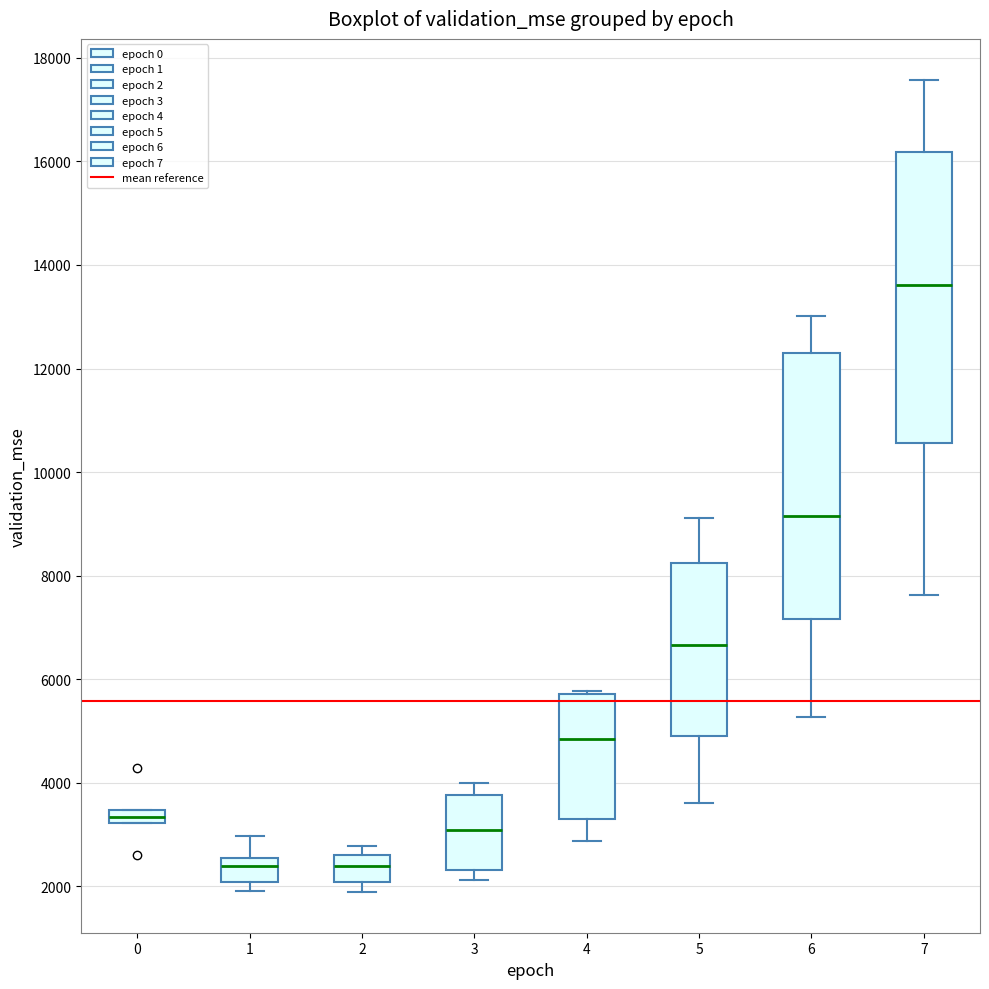

Which box is the tallest, from its lower edge to its upper edge?

7